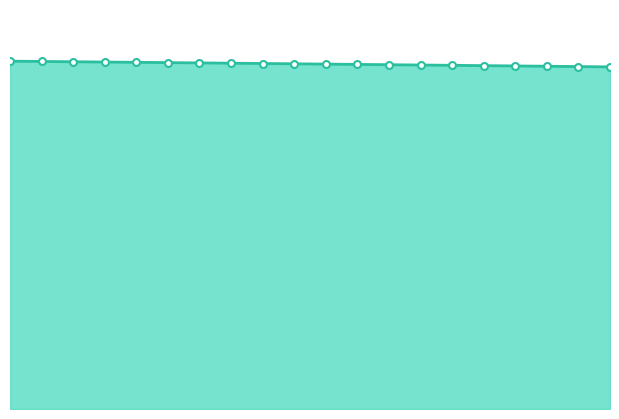

Reading right to left, transcribe all the data shown in this chart.

969.1	970.0	970.9	971.7	972.6	973.5	974.4	975.2	976.1	977.0	977.8	978.7	979.5	980.3	981.2	982.0	982.8	983.6	984.4	985.2